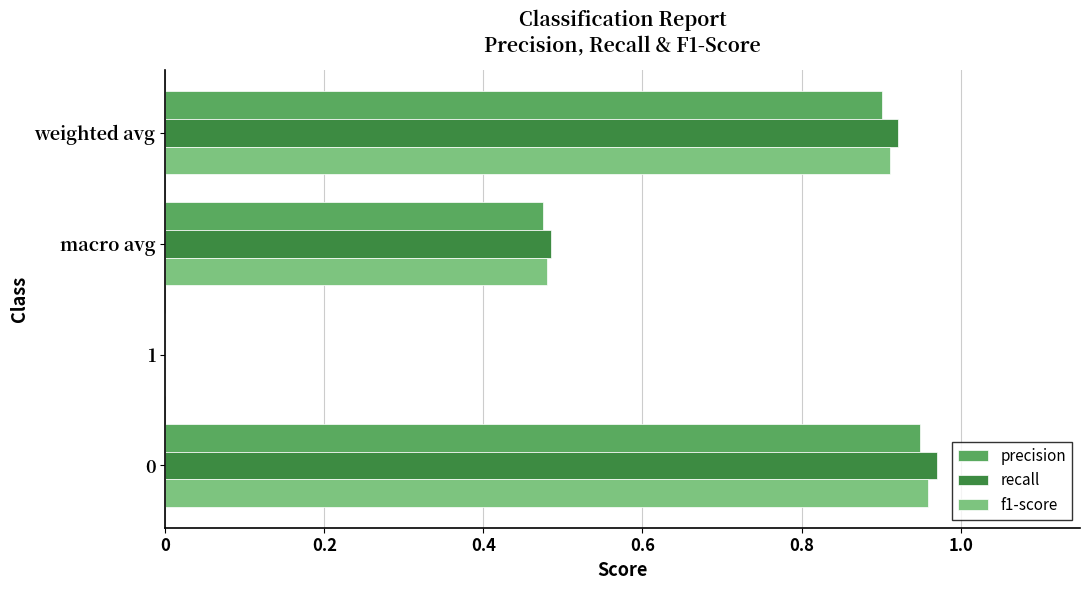

Is the value of precision at macro avg greater than the value of recall at weighted avg?

No